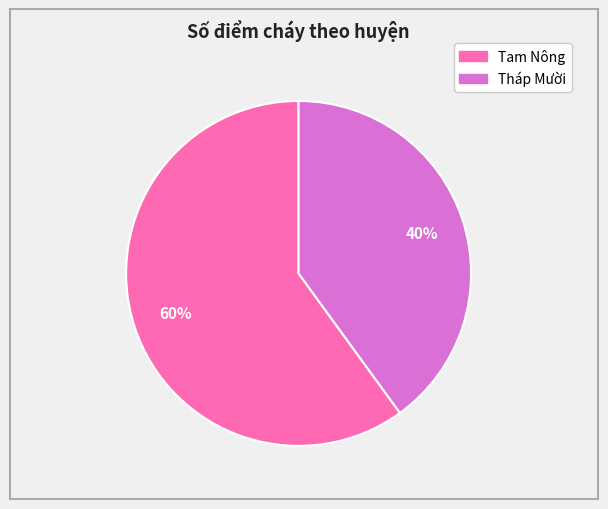

What percentage is the Tam Nông slice, to the nearest percent?

60%